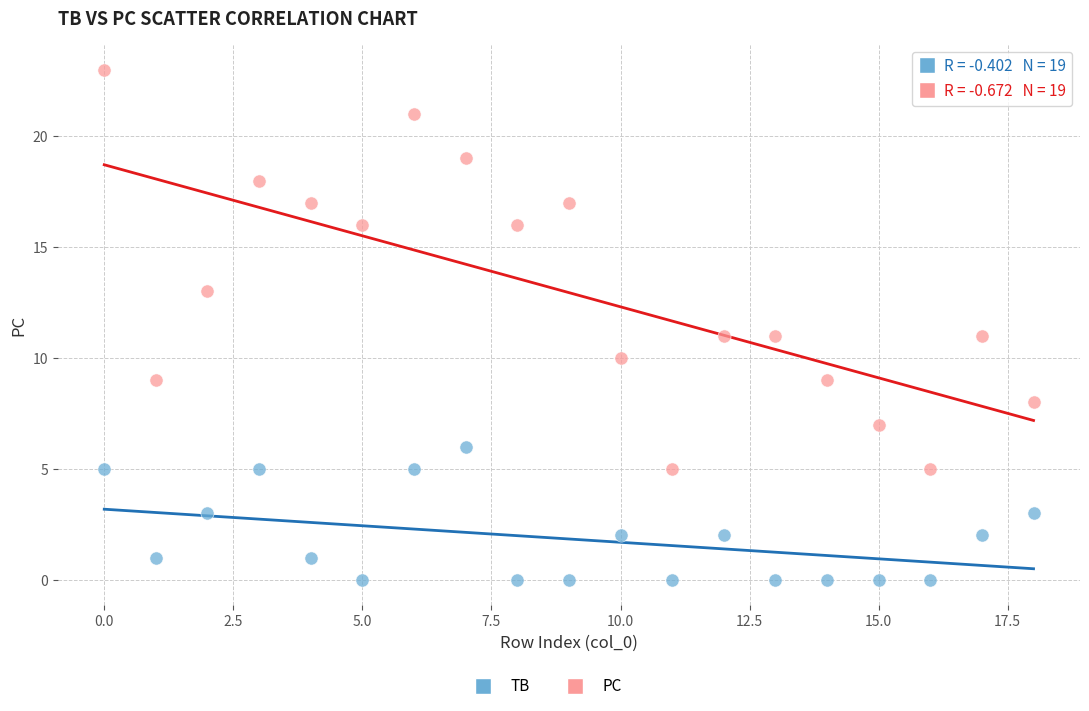

In the PC series, what Y value is closest to 14?

13